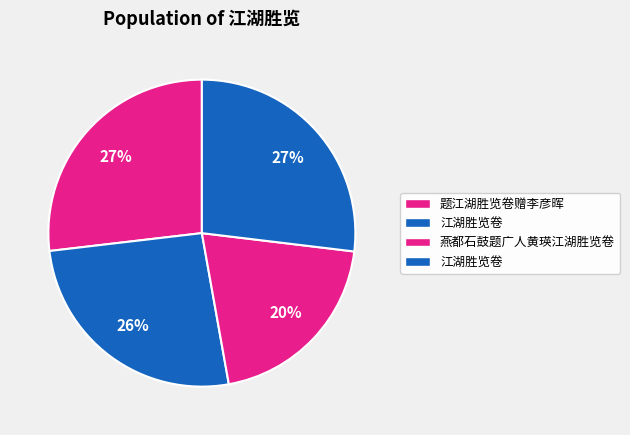

How many segments does this pie chart have?

4